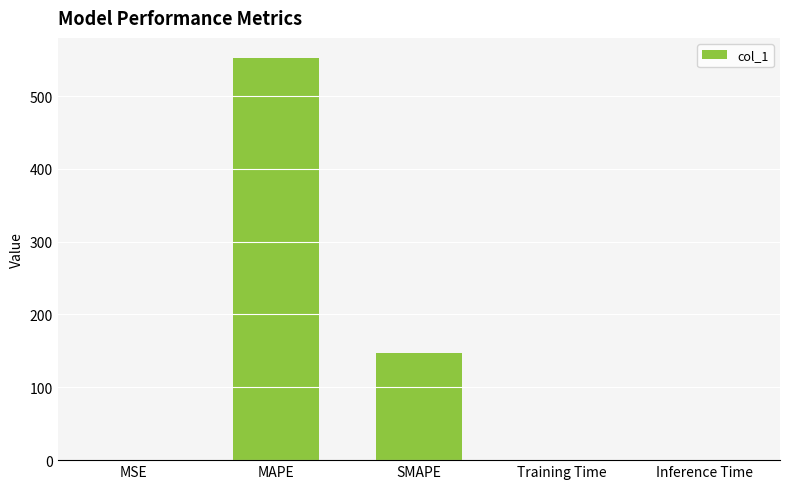

What value does the data have at SMAPE?

146.8